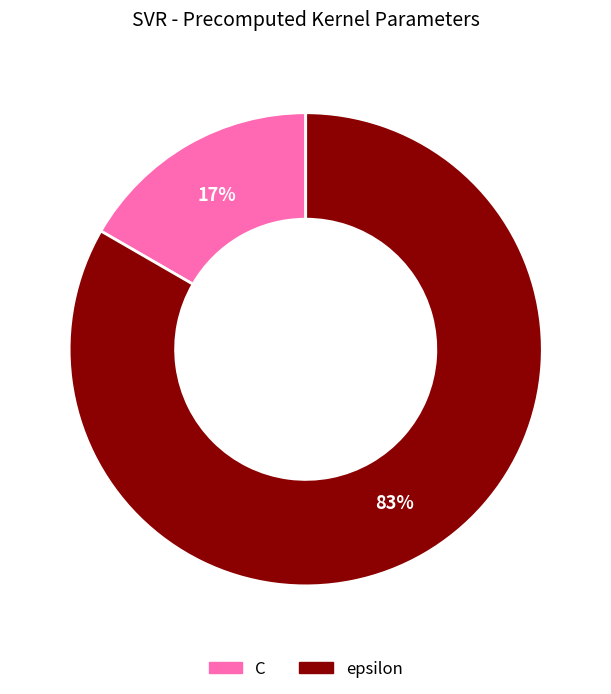

The C slice represents 17% of the pie. True or false?

True